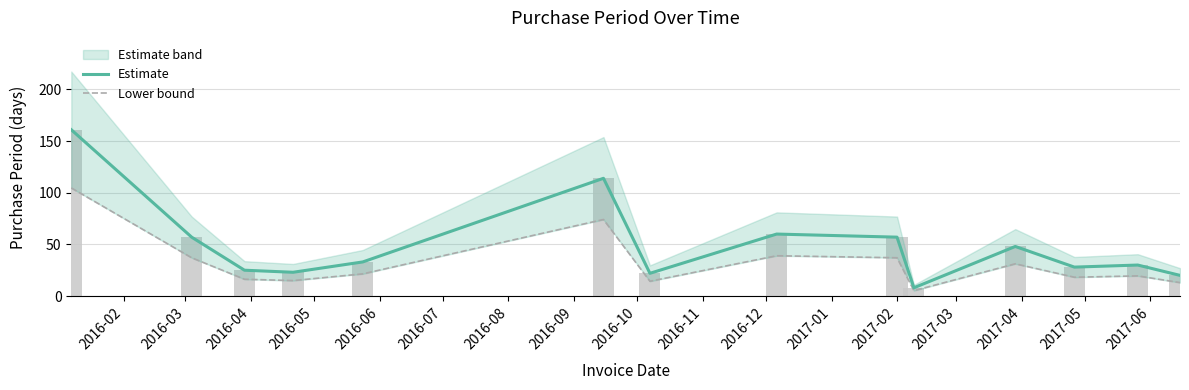

What is the smallest value displayed?

5.2